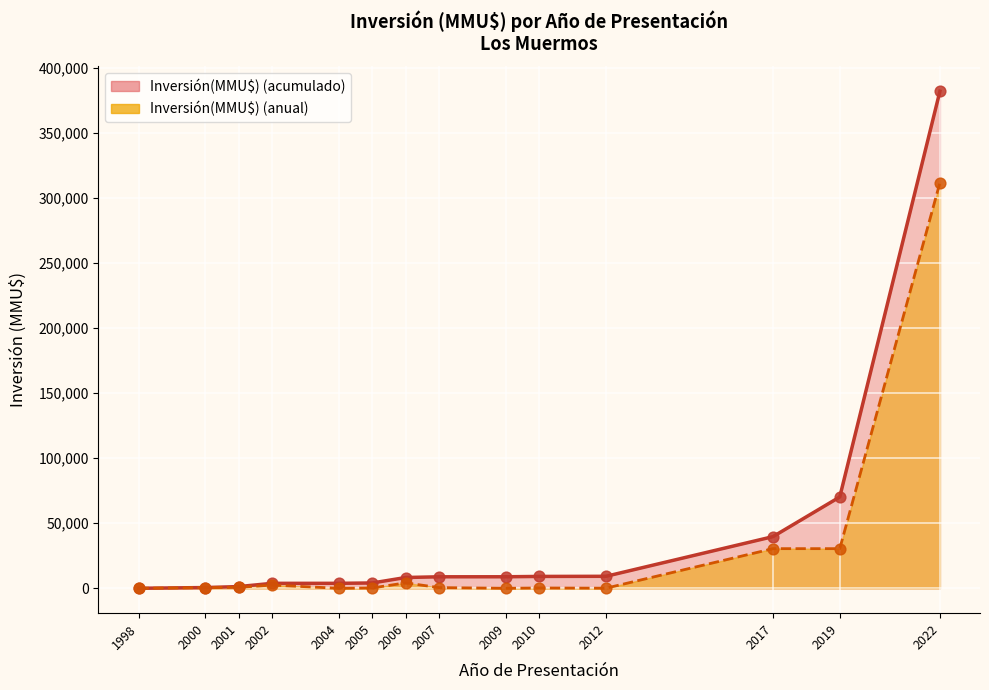

Between 2010-04 and 2004-07, which is larger?

2004-07